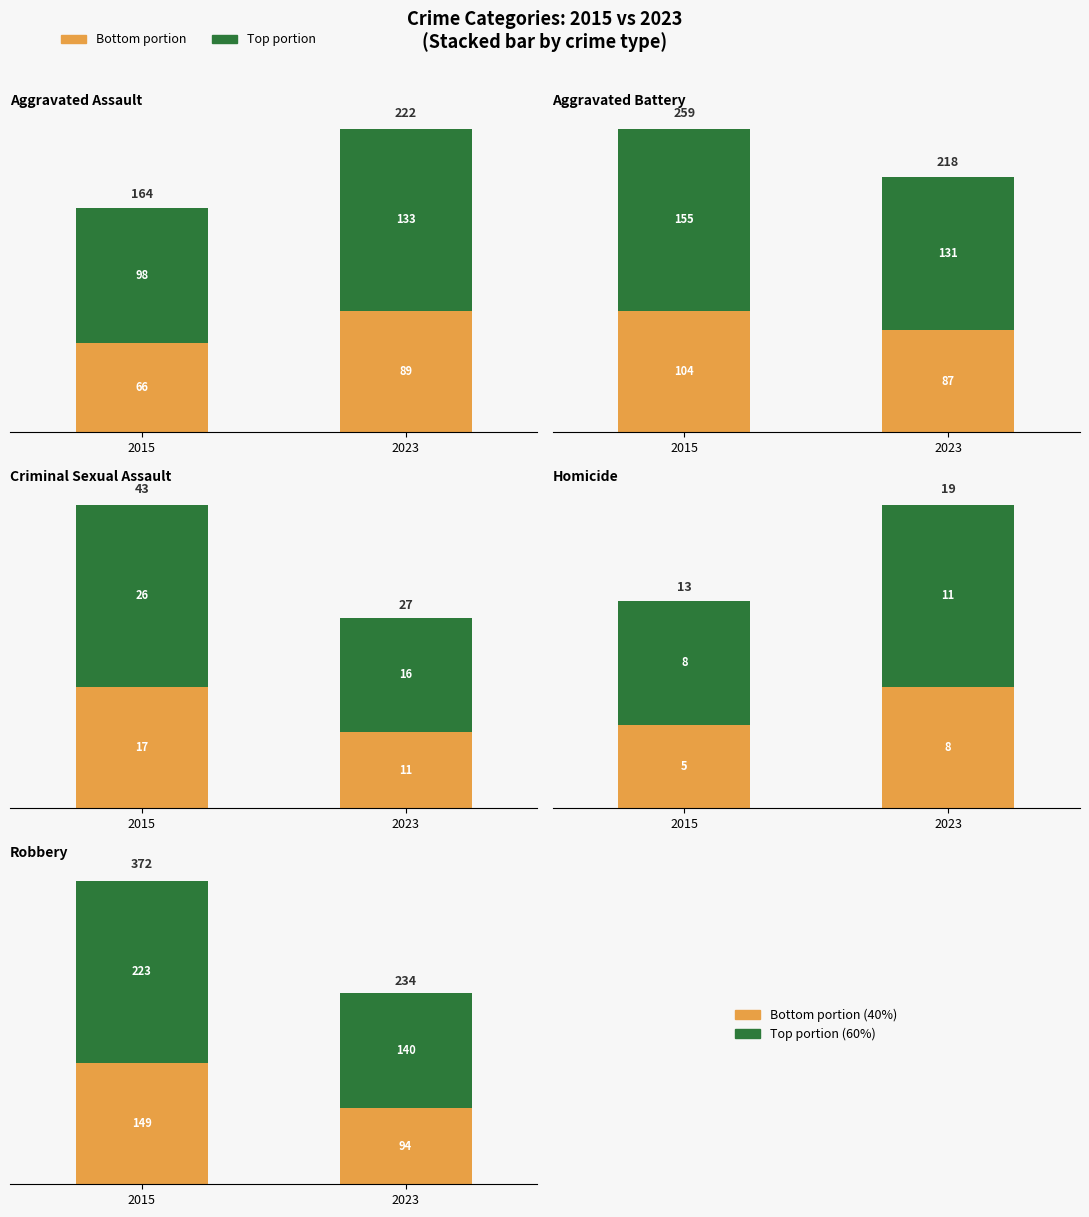

The Bottom portion series shows 149.7 at 2023. True or false?

False